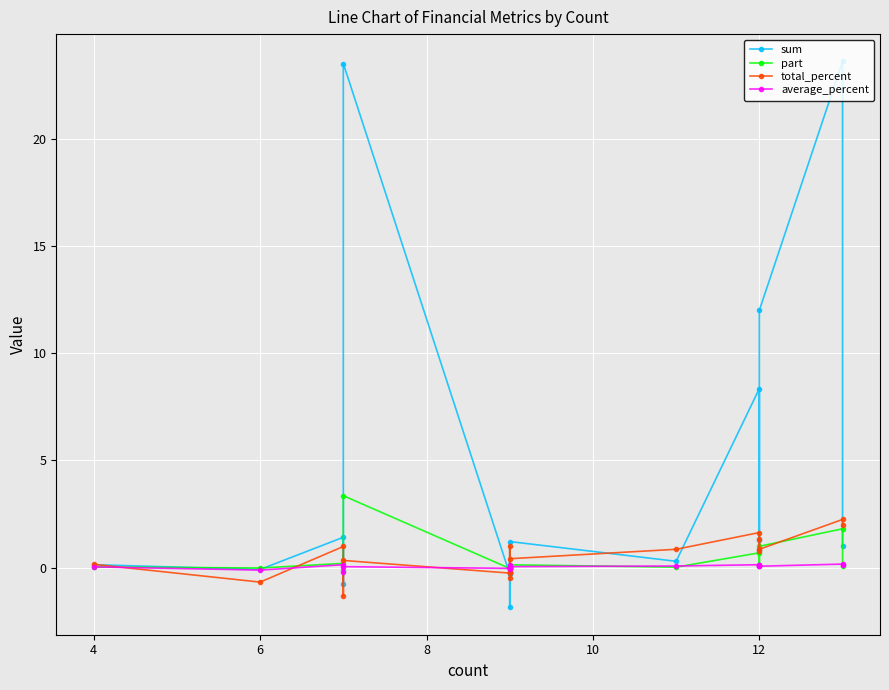

Is it true that average_percent equals 0.0 at 2?

False